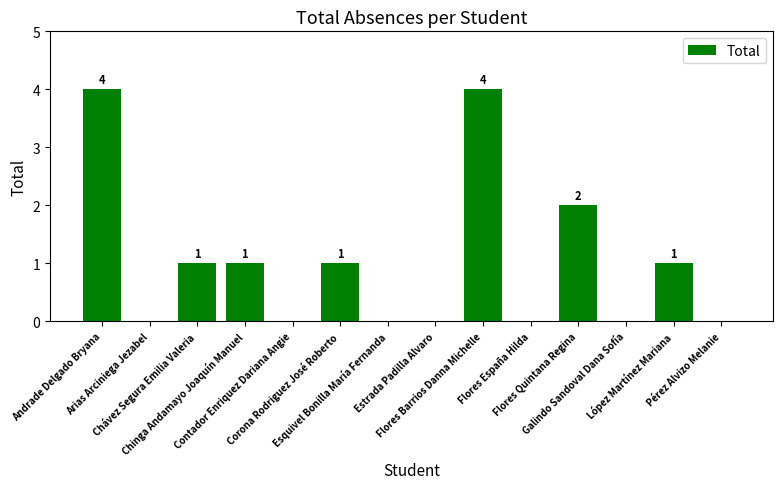

What is the maximum value shown in the chart?

4